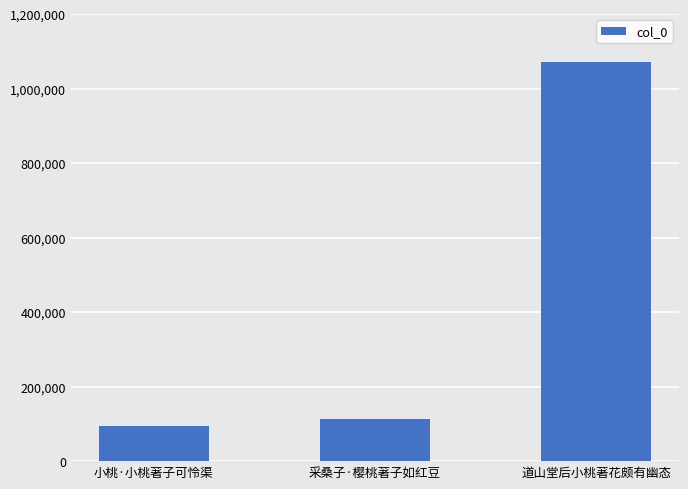

What is the minimum value shown in the chart?

94270